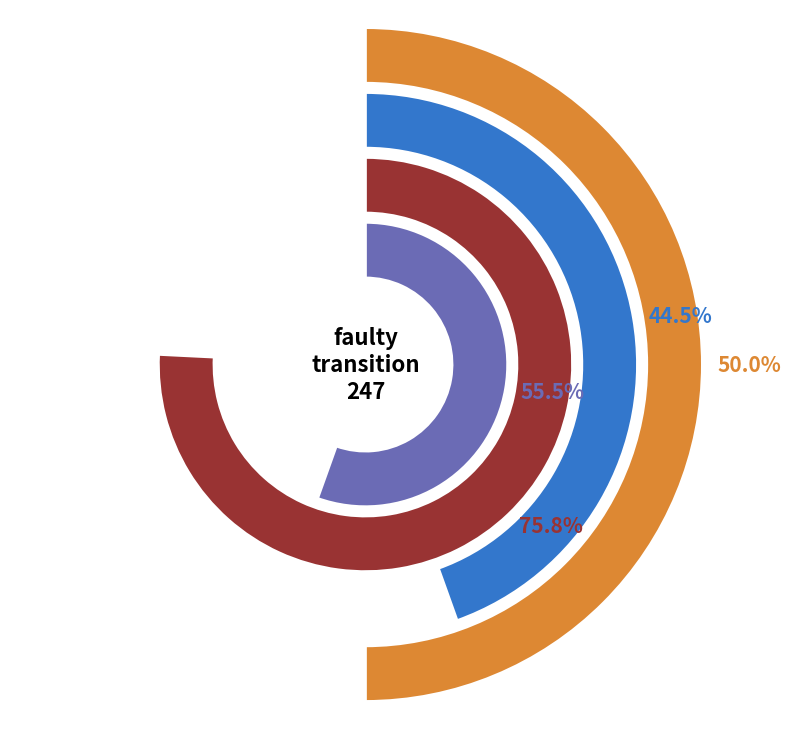

What is the largest slice in the pie chart?

input_a